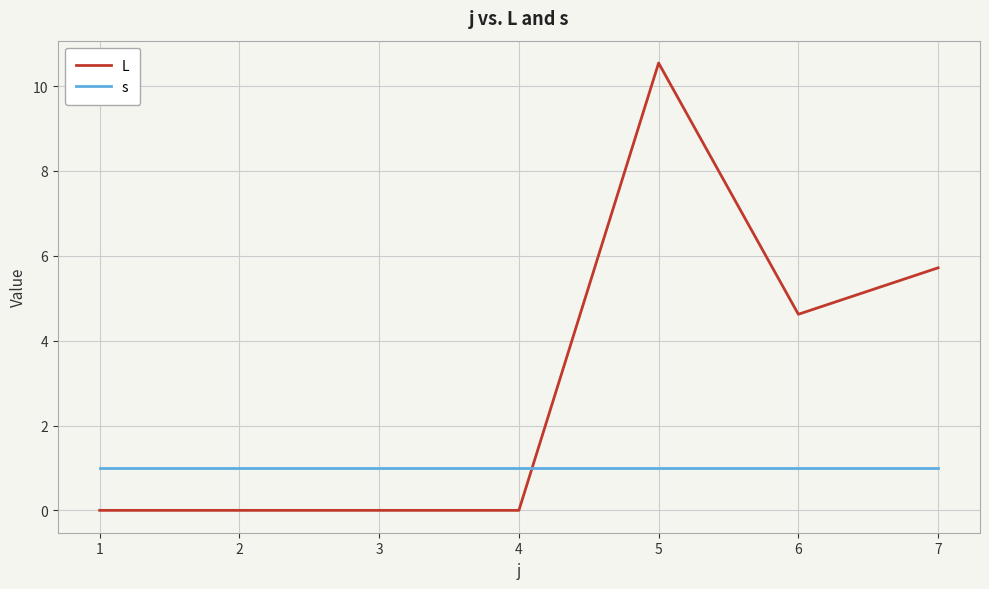

Rank the series at 6 from lowest to highest value.

s, L